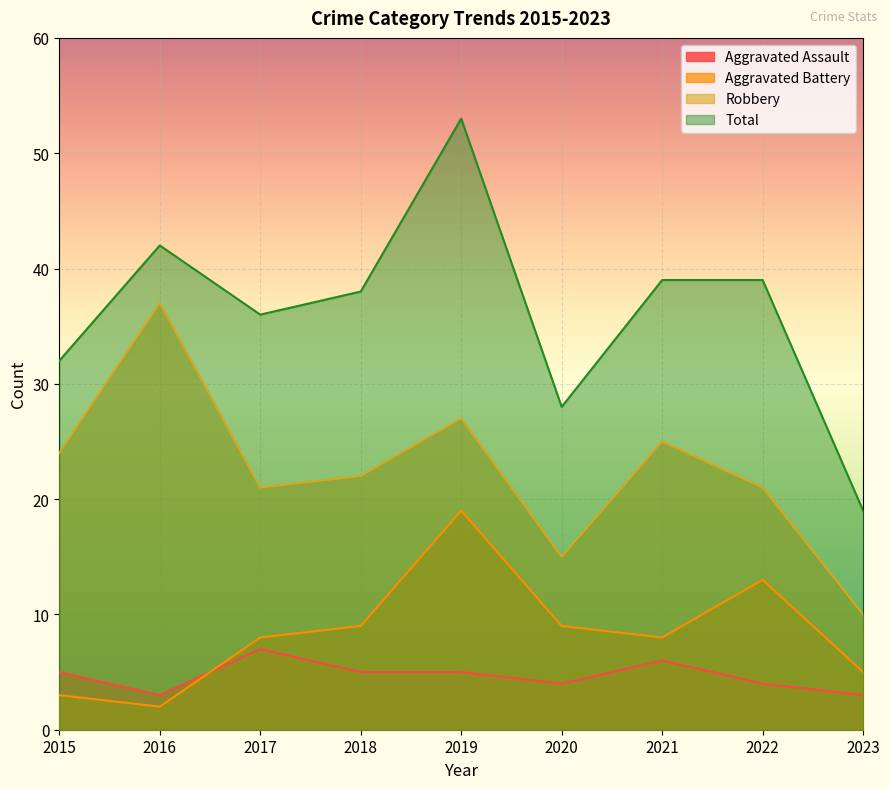

At which label is Aggravated Assault closest to 5?

2015